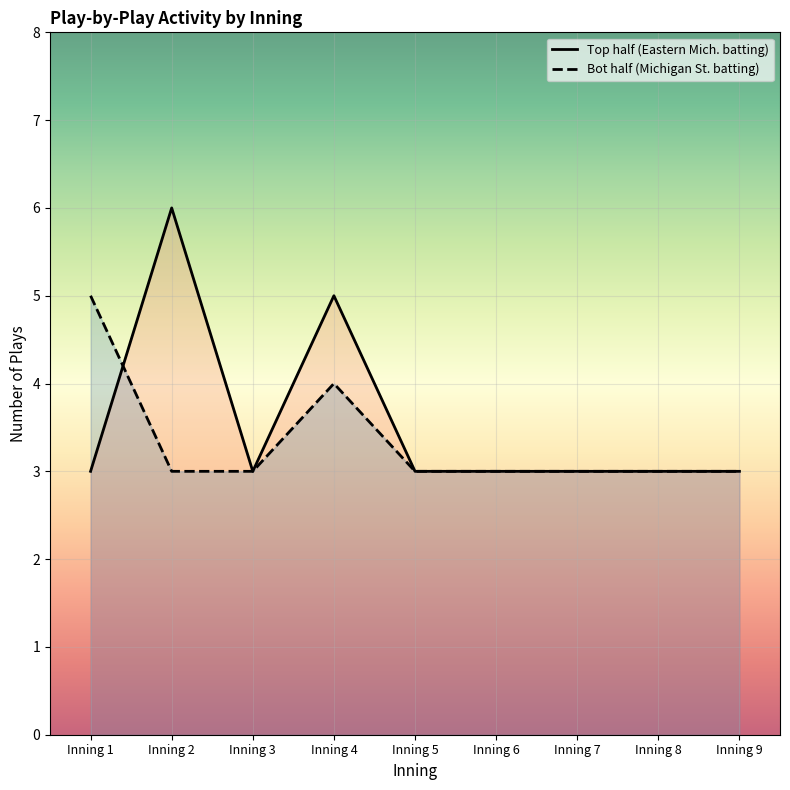

Does the chart display data point markers on the line(s)?

No